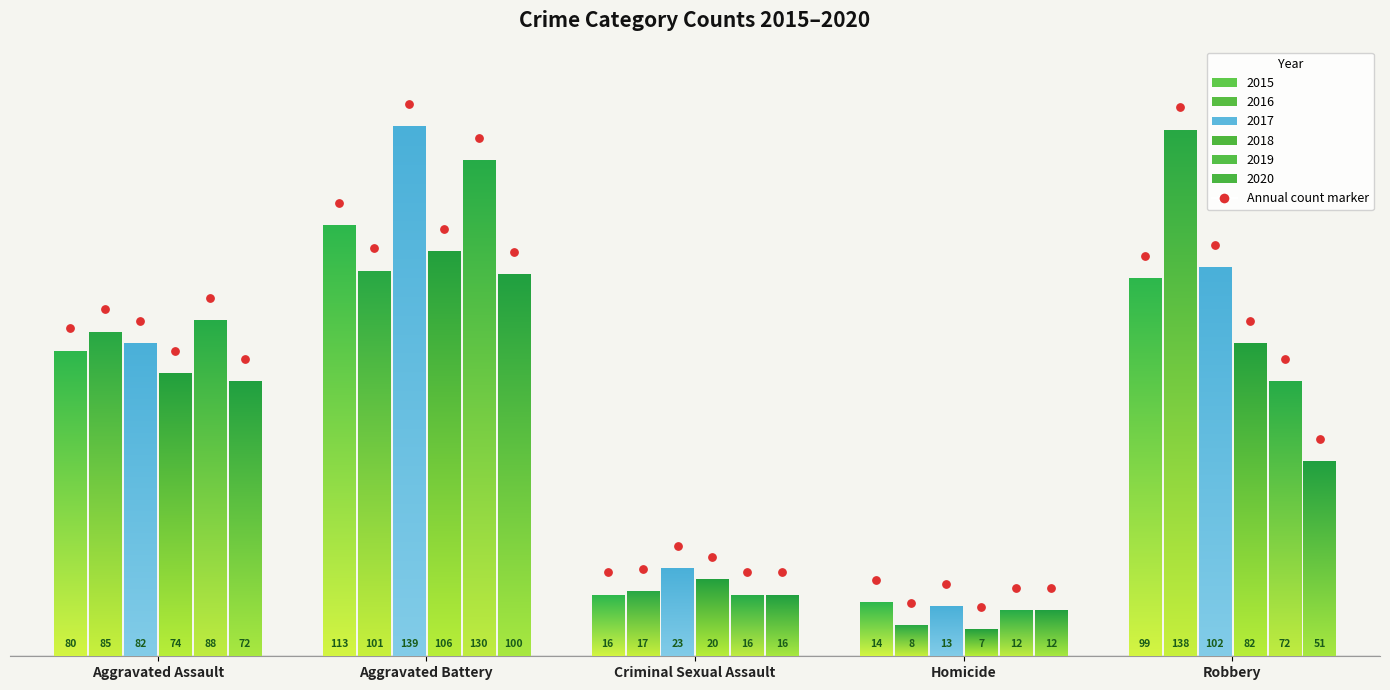

At how many categories does at least one series exceed 11?

5